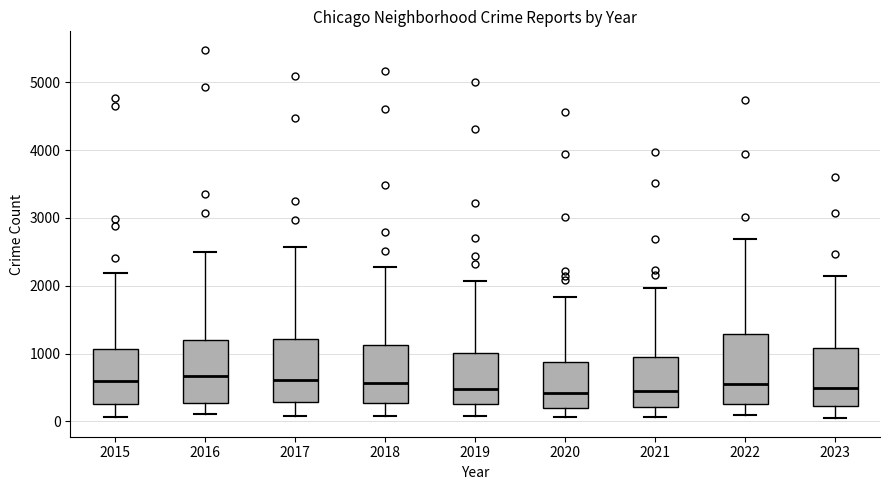

Reading left to right, transcribe this box plot: for each box, give where its median line is, the range the box spans, and where its two whiskers end, as read against the y-axis. The values are not printed on the chart, so give them approximately, as read against the axis.

2015: median 600, box 300 to 1100, whiskers 100 to 2200
2016: median 700, box 300 to 1200, whiskers 100 to 2500
2017: median 600, box 300 to 1200, whiskers 100 to 2600
2018: median 600, box 300 to 1100, whiskers 100 to 2300
2019: median 500, box 300 to 1000, whiskers 100 to 2100
2020: median 400, box 200 to 900, whiskers 100 to 1800
2021: median 500, box 200 to 900, whiskers 100 to 2000
2022: median 600, box 300 to 1300, whiskers 100 to 2700
2023: median 500, box 200 to 1100, whiskers 0 to 2200